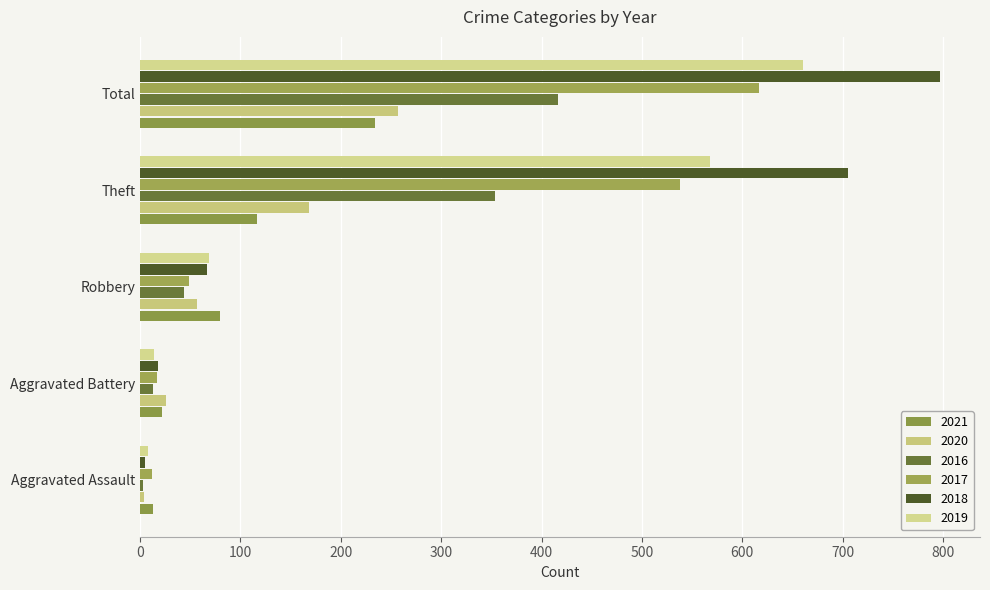

At which label does 2017 reach its minimum?

Aggravated Assault